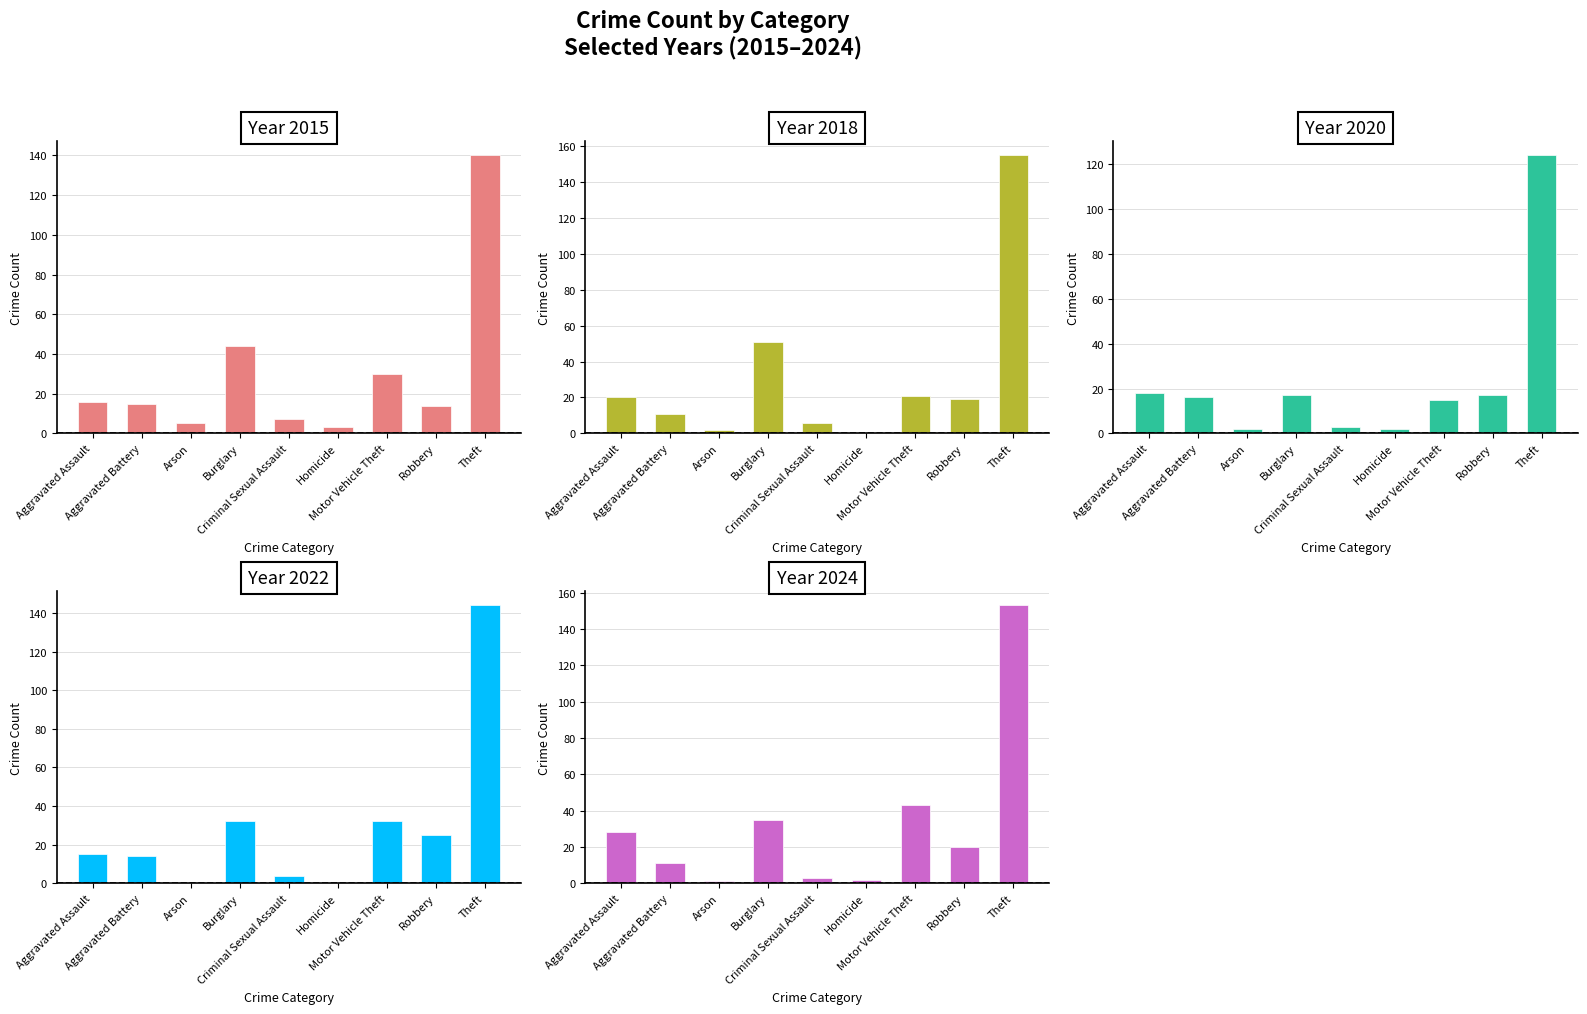

What is the sum of all 2020 values?

214